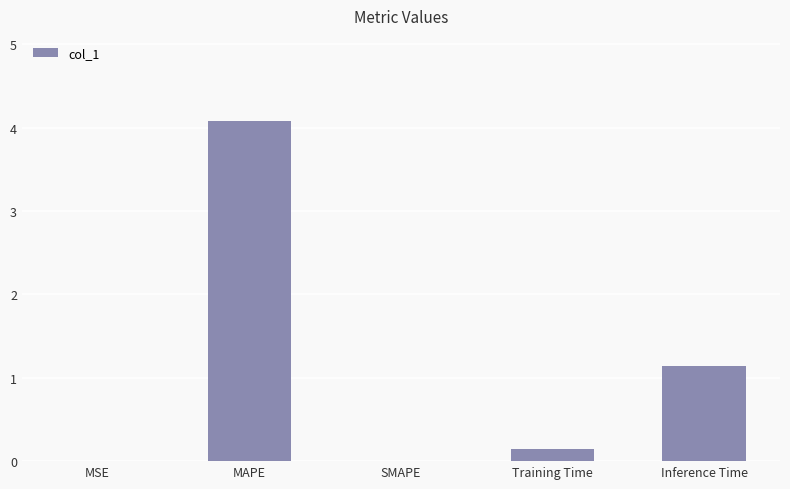

Which has a higher value, Inference Time or Training Time?

Inference Time